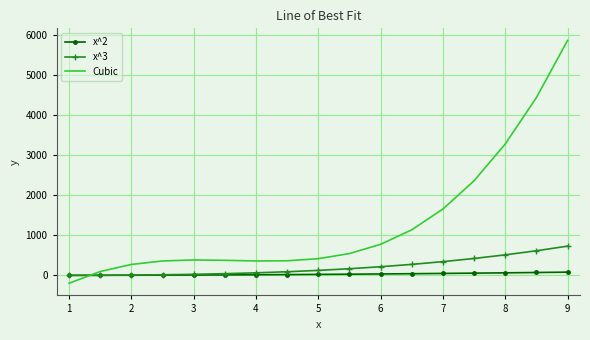

Which series has the largest total across all categories?

Cubic